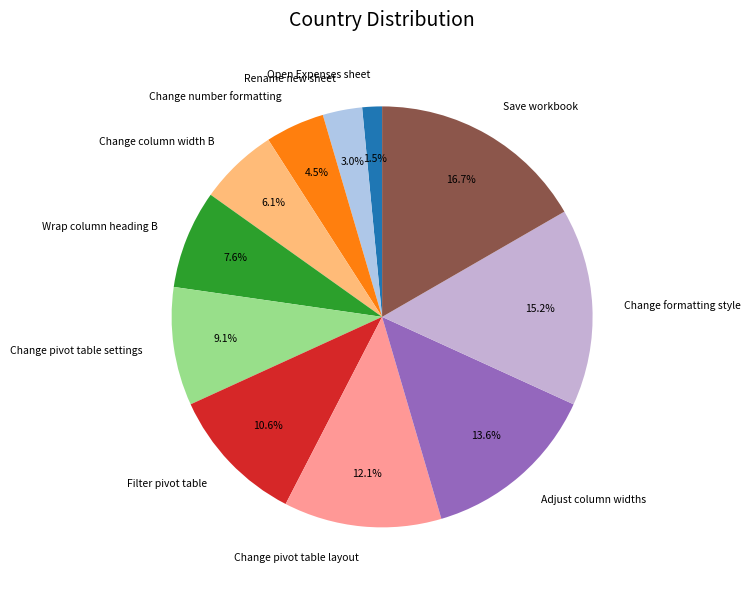

Which category has the smallest portion of the pie?

Open Expenses sheet